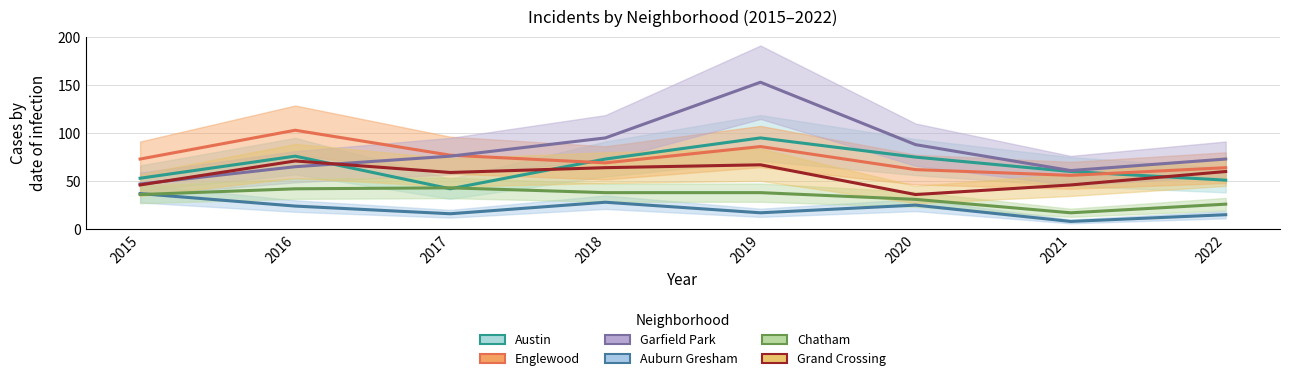

The value of Auburn Gresham at 2020 is 25. True or false?

True